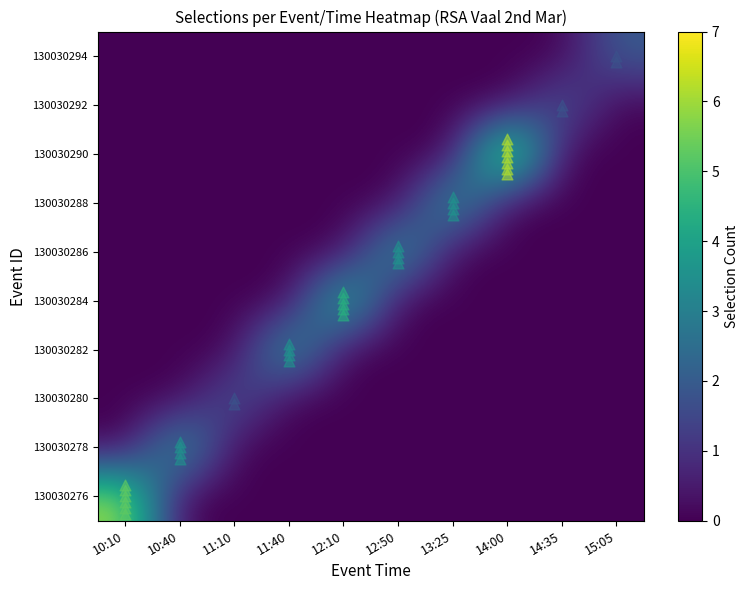

What is the maximum value shown in the chart?

7